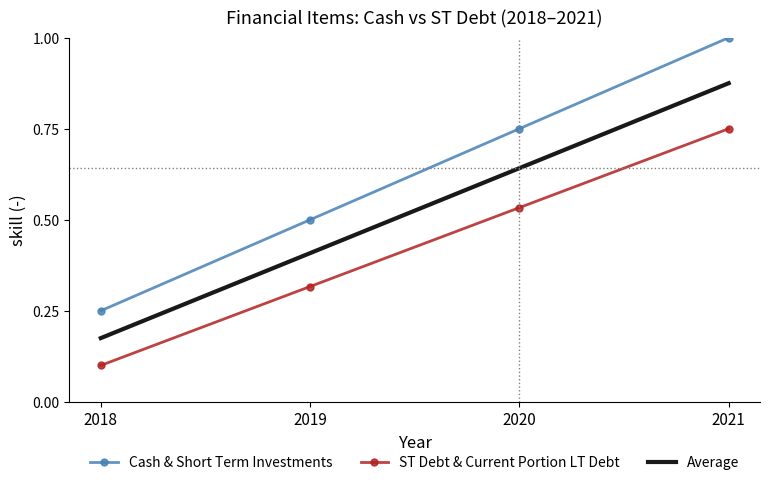

At which label is ST Debt & Current Portion LT Debt closest to 0?

2018